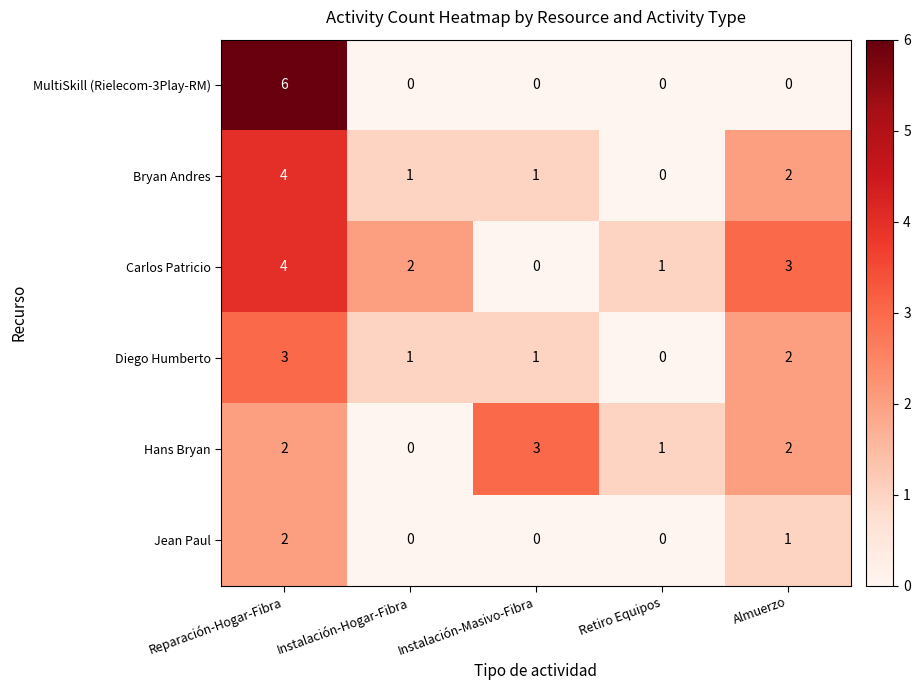

What is the sum of all MultiSkill (Rielecom-3Play-RM) values?

6